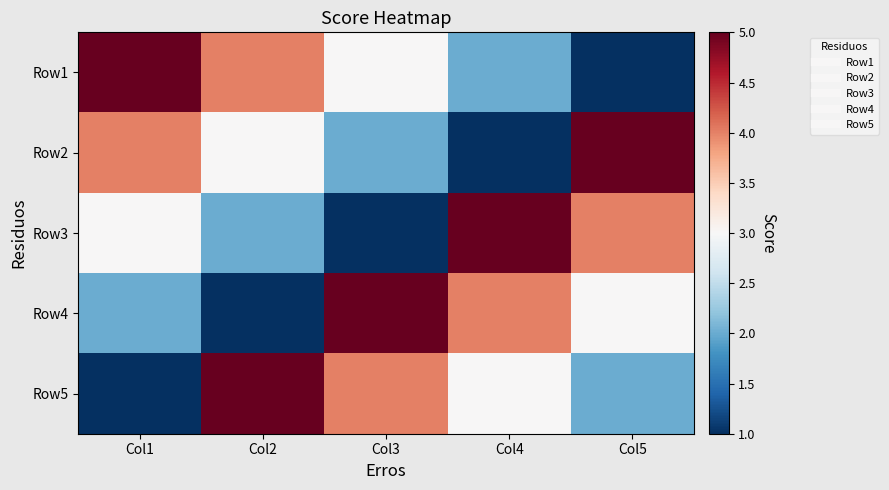

Which category has the highest value across all series?

Col1